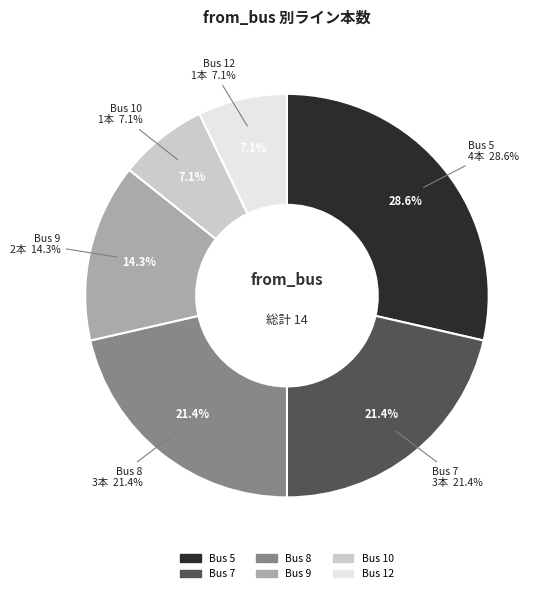

What portion of the pie excludes 8?

78.6%